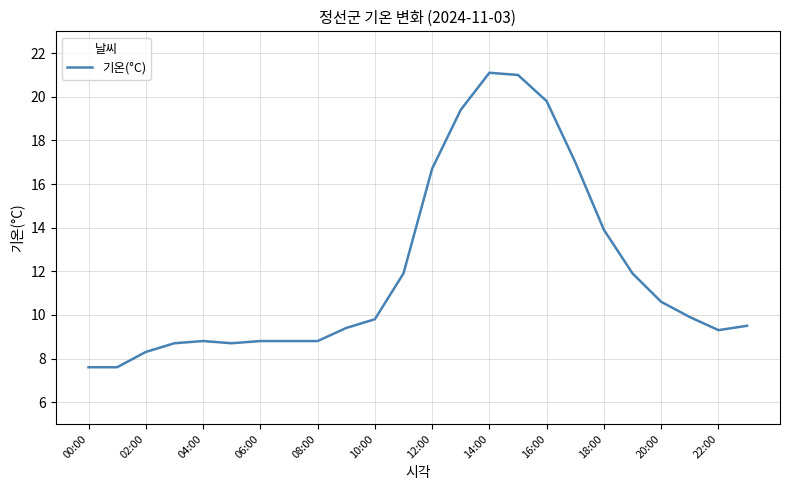

What is the average value?

12.0